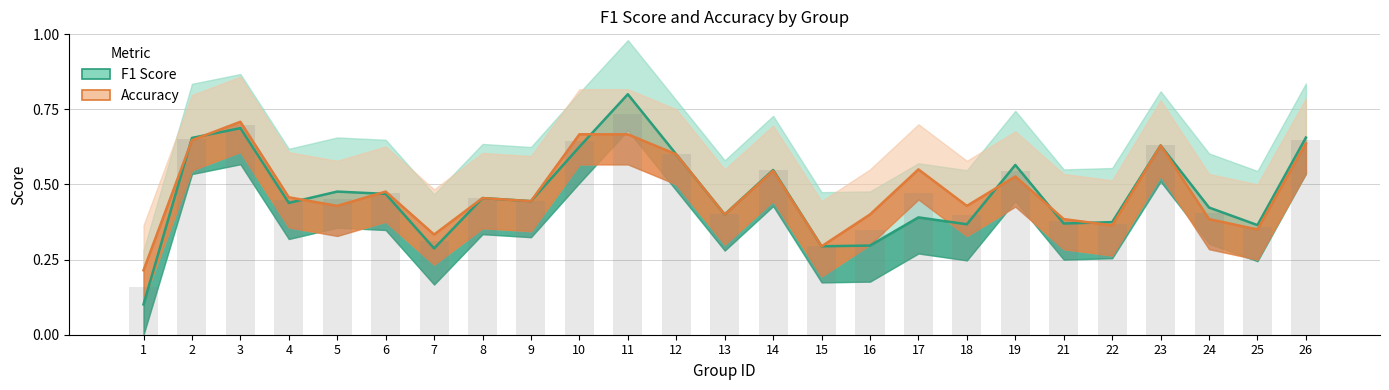

Which category has the highest value in the F1 Score series?

11